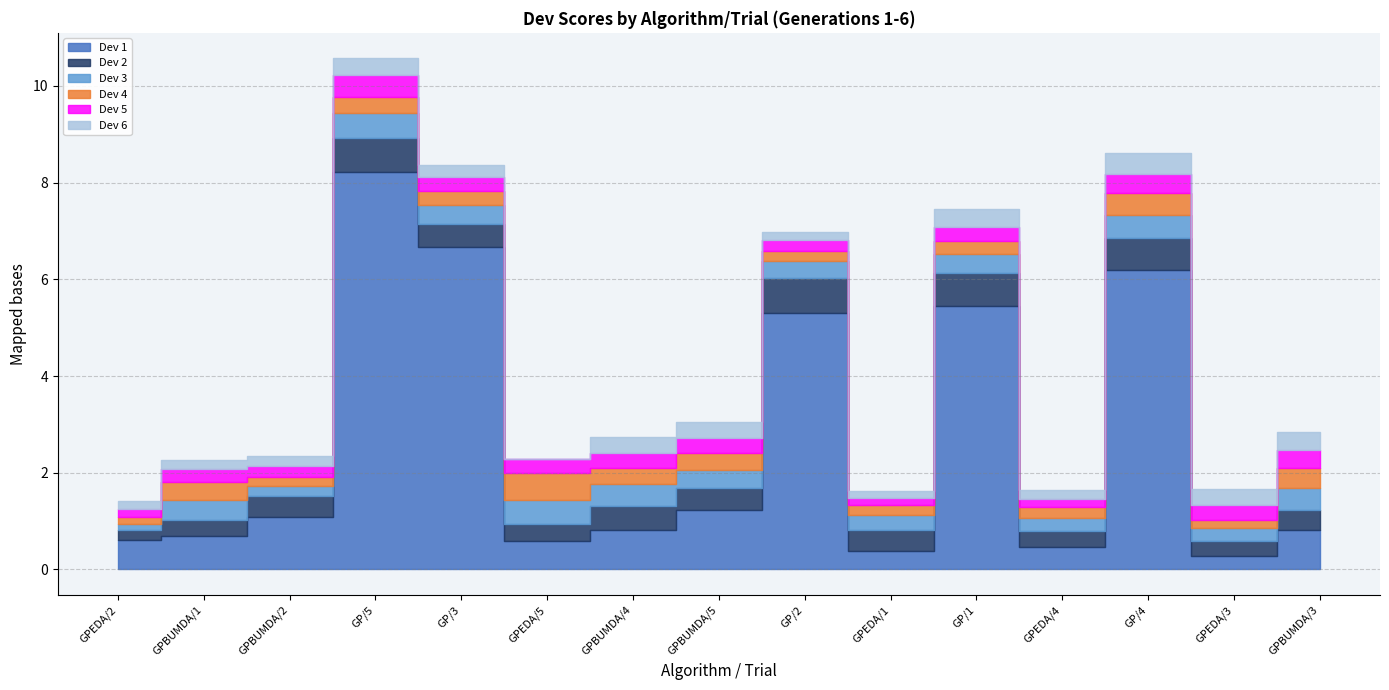

What are all the series names shown in the legend?

Dev 1, Dev 2, Dev 3, Dev 4, Dev 5, Dev 6